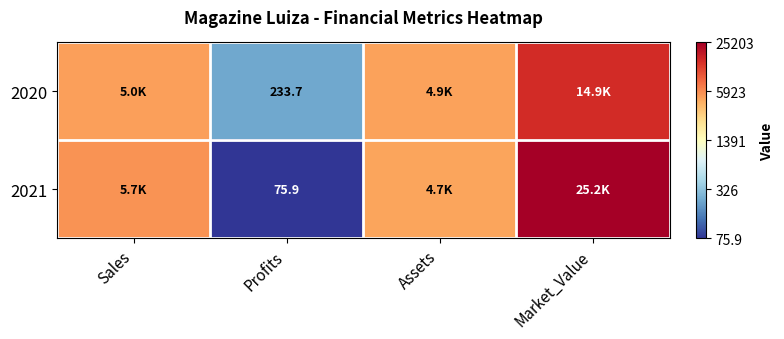

List the series in order of their peak value, lowest first.

2020, 2021